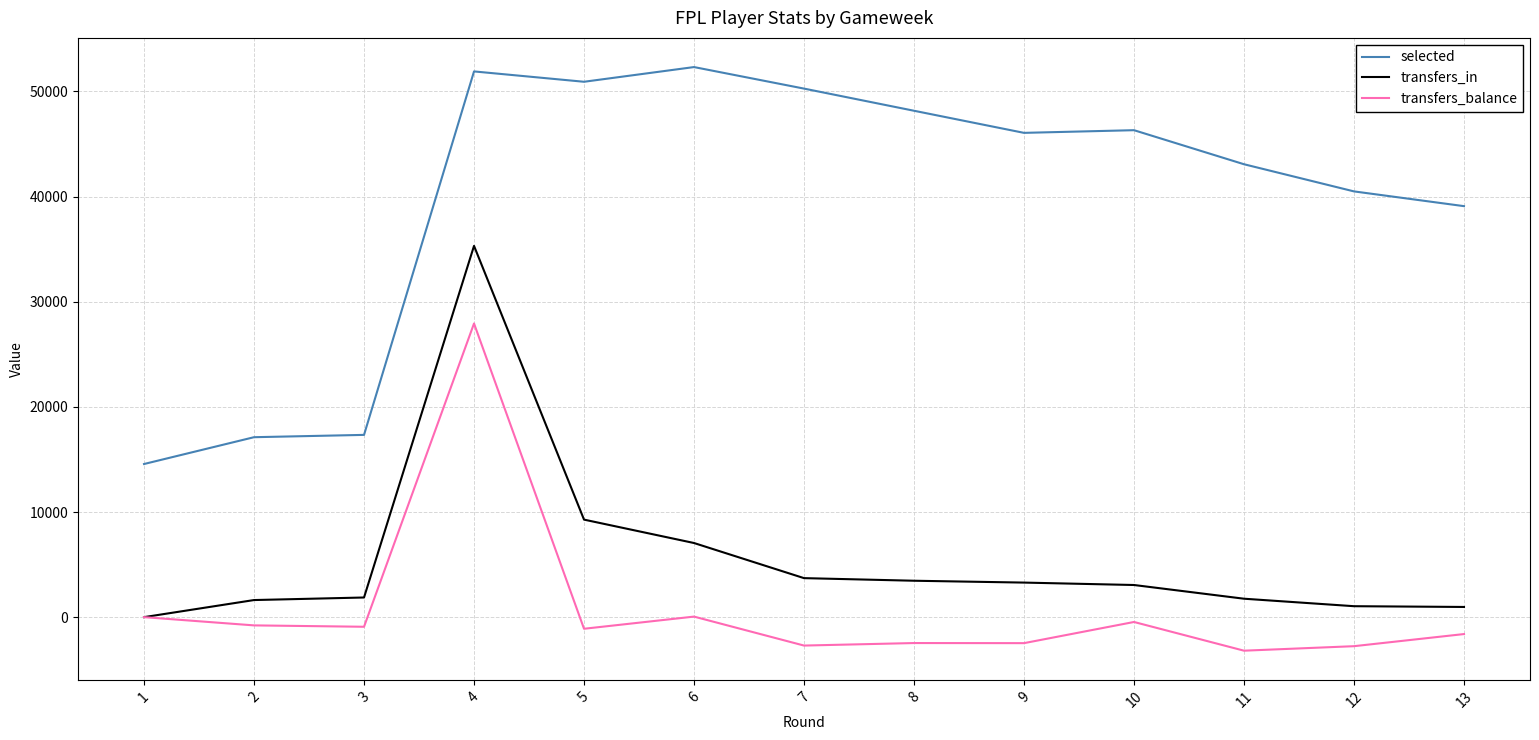

Which series has the widest spread of values?

selected